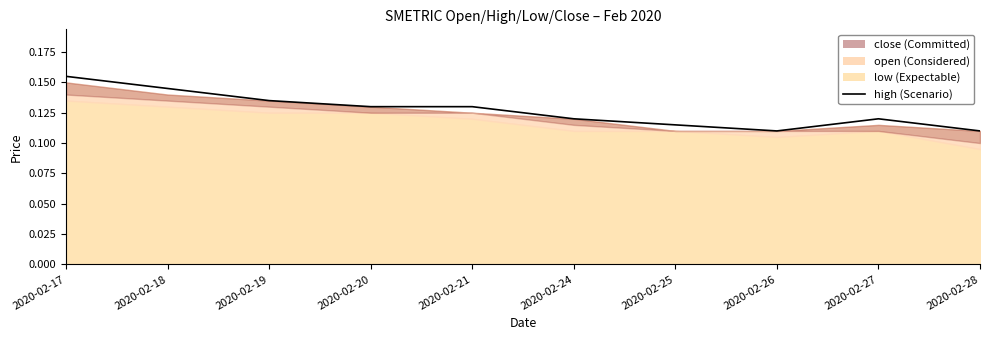

Does the chart have visible grid lines?

No